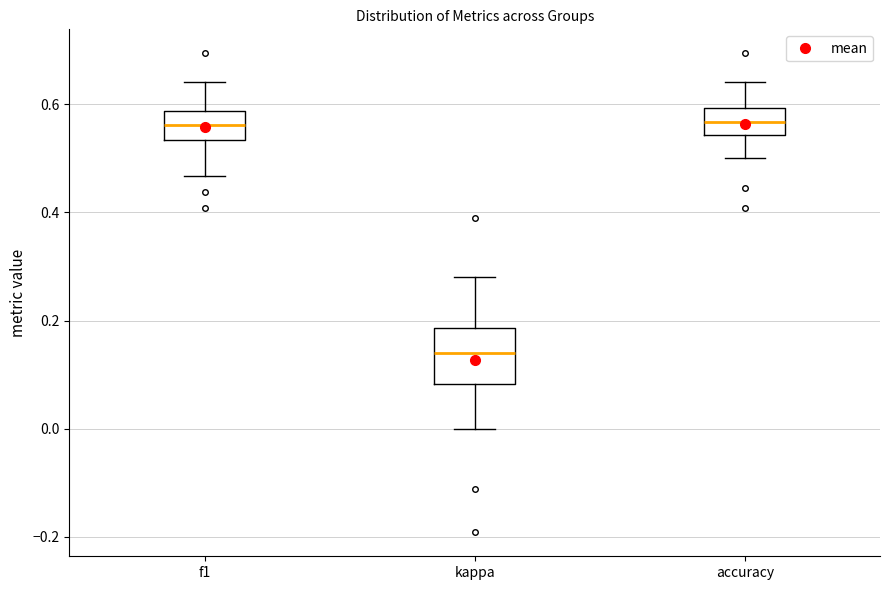

Reading left to right, transcribe this box plot: for each box, give where its median line is, the range the box spans, and where its two whiskers end, as read against the y-axis. The values are not printed on the chart, so give them approximately, as read against the axis.

f1: median 0.56, box 0.54 to 0.58, whiskers 0.46 to 0.64
kappa: median 0.14, box 0.08 to 0.18, whiskers 0.00 to 0.28
accuracy: median 0.56, box 0.54 to 0.60, whiskers 0.50 to 0.64